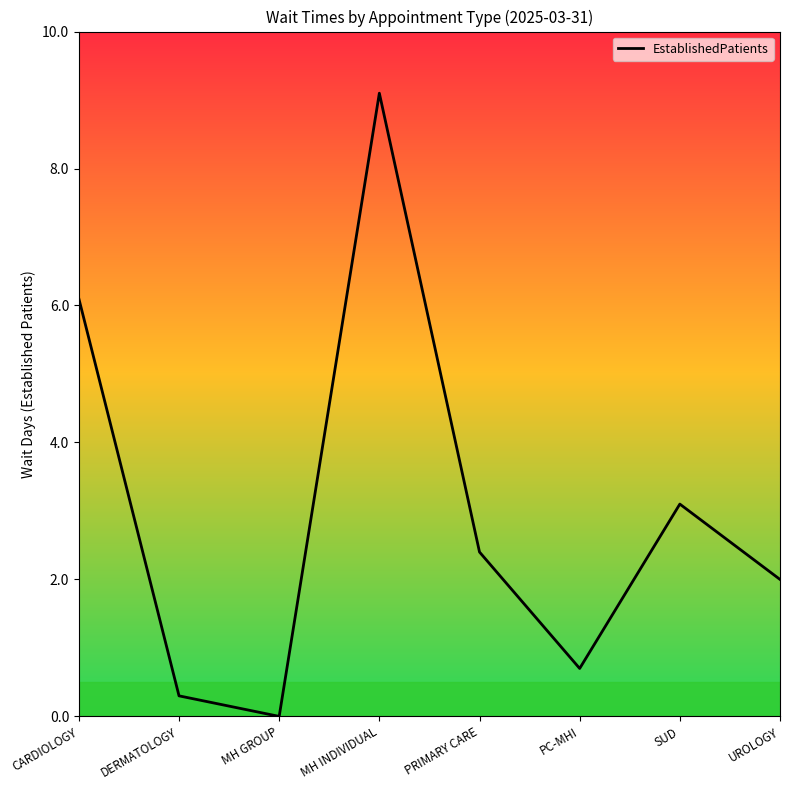

List the labels in order of value, largest first.

MH INDIVIDUAL, CARDIOLOGY, SUD, PRIMARY CARE, UROLOGY, PC-MHI, DERMATOLOGY, MH GROUP